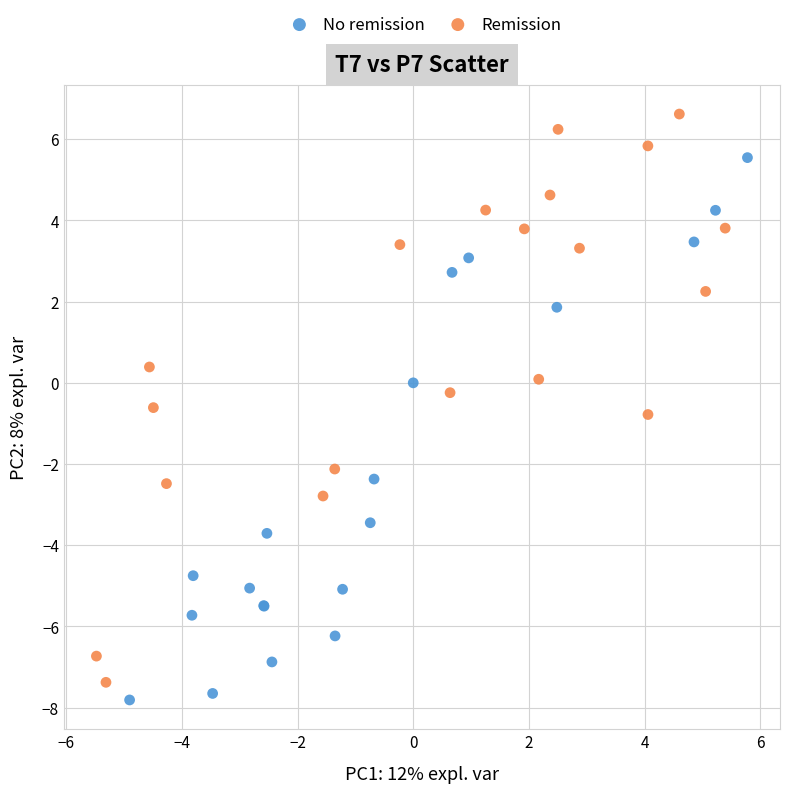

Which series has the widest spread of Y values?

Remission